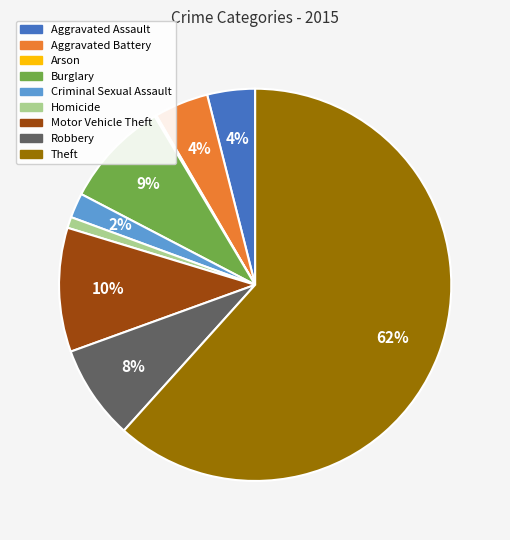

Between Aggravated Assault and Robbery, which is larger?

Robbery